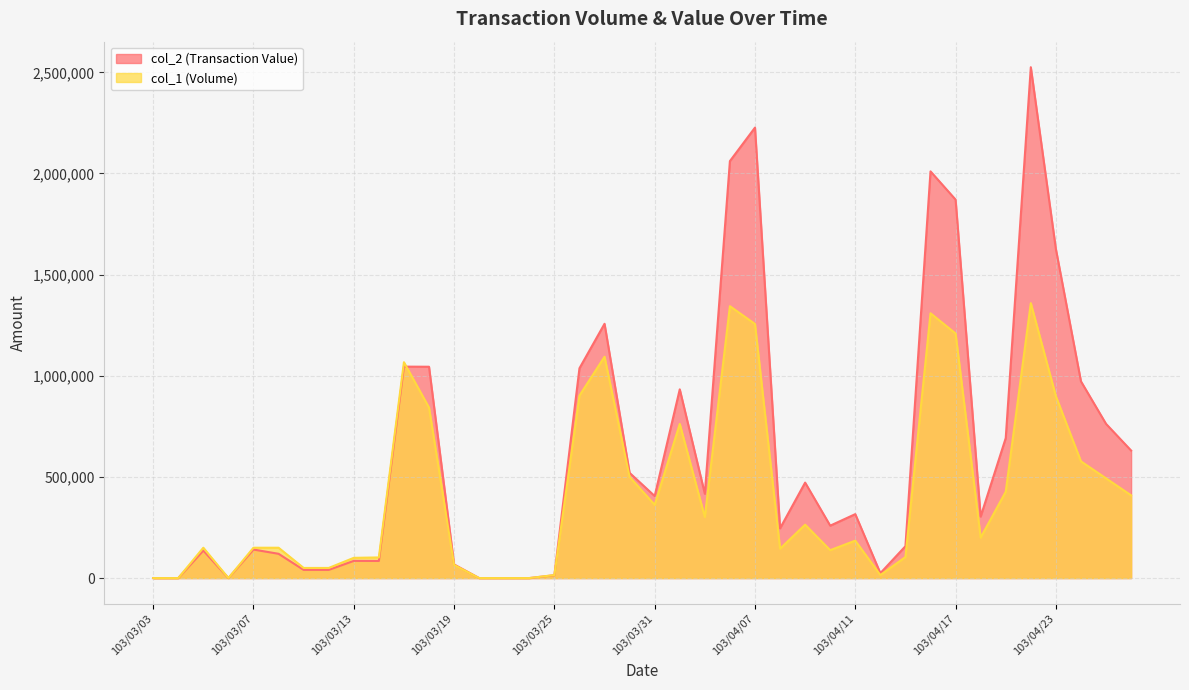

Rank the categories by col_1 (Volume) value from highest to lowest.

103/04/22, 103/04/03, 103/04/16, 103/04/07, 103/04/17, 103/03/27, 103/03/17, 103/03/26, 103/04/23, 103/03/18, 103/04/01, 103/04/24, 103/03/28, 103/04/25, 103/04/21, 103/04/28, 103/03/31, 103/04/02, 103/04/09, 103/04/18, 103/04/11, 103/03/05, 103/03/07, 103/03/10, 103/04/08, 103/04/10, 103/04/15, 103/03/14, 103/03/13, 103/03/19, 103/03/11, 103/03/12, 103/03/25, 103/04/14, 103/03/03, 103/03/04, 103/03/06, 103/03/20, 103/03/21, 103/03/24